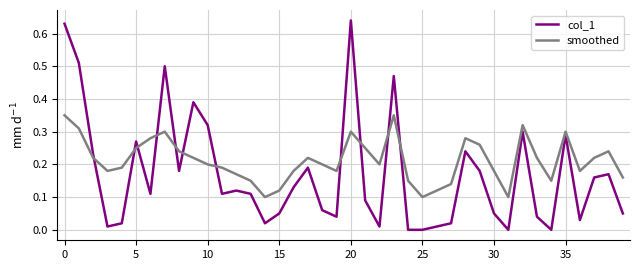

After their last crossing, which series has the higher values: smoothed or col_1?

smoothed